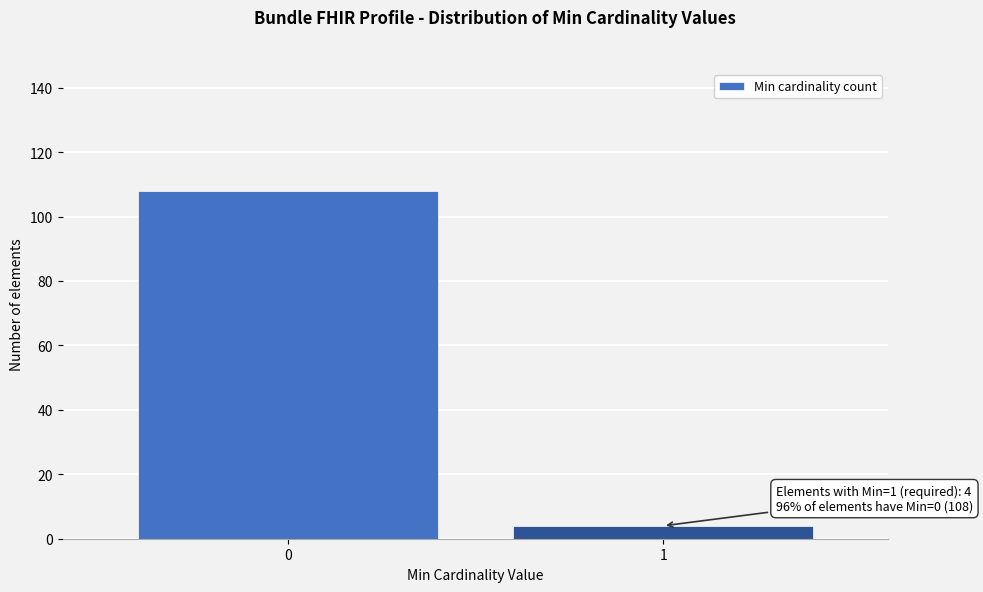

Reading left to right, extract all data points from this chart.

0=108	1=4